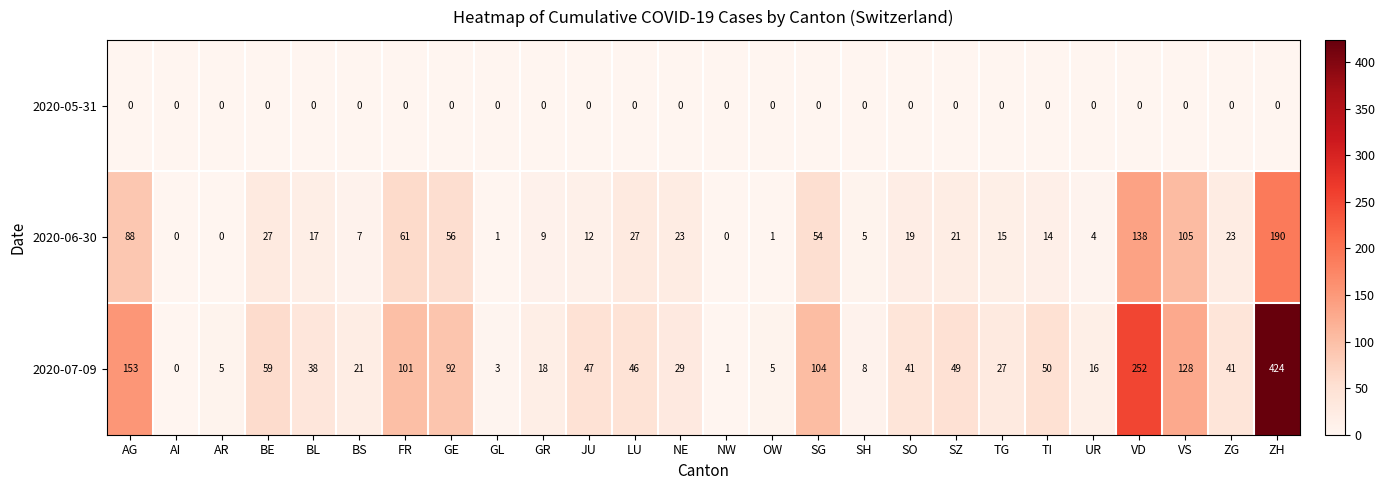

At how many categories does at least one series exceed 343?

1